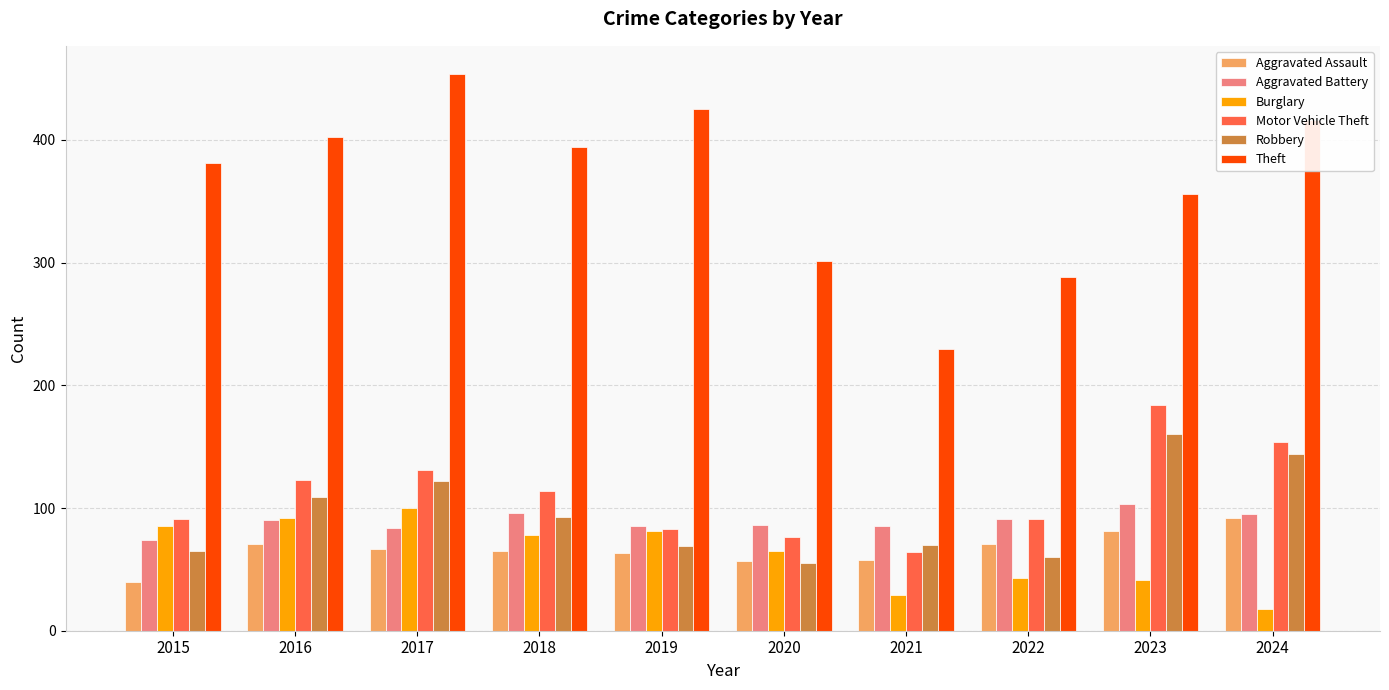

At how many categories does at least one series exceed 212?

10